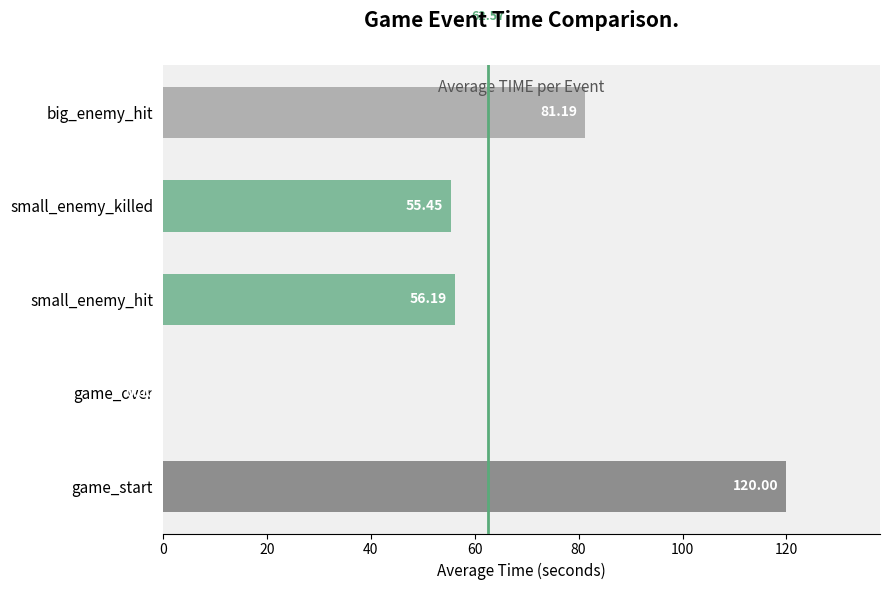

What is the sum of all values?

312.8